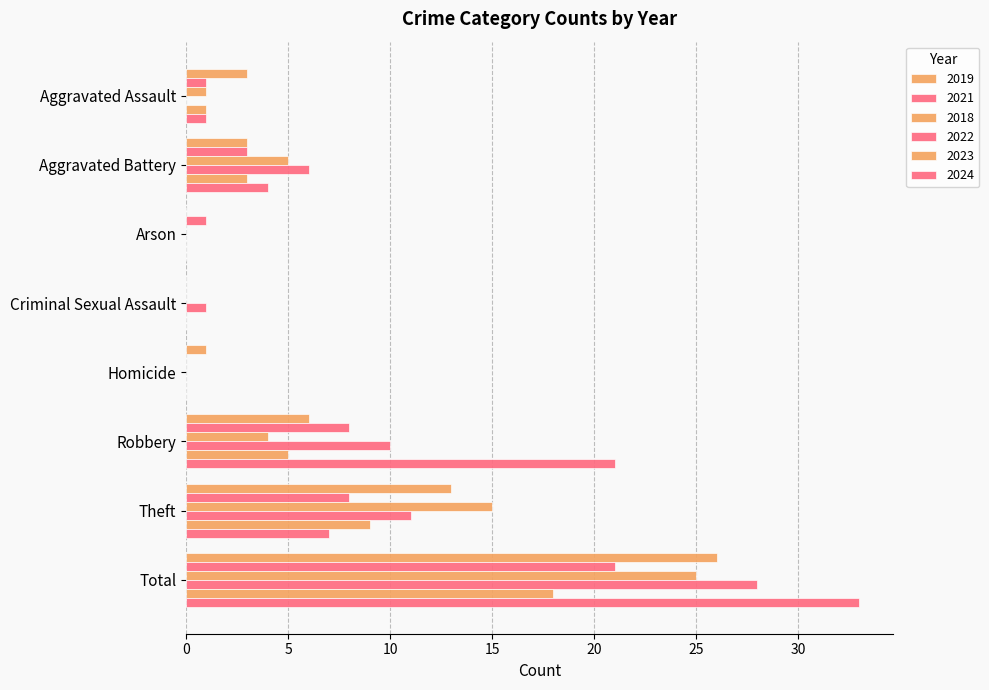

How many categories are shown in the chart?

8